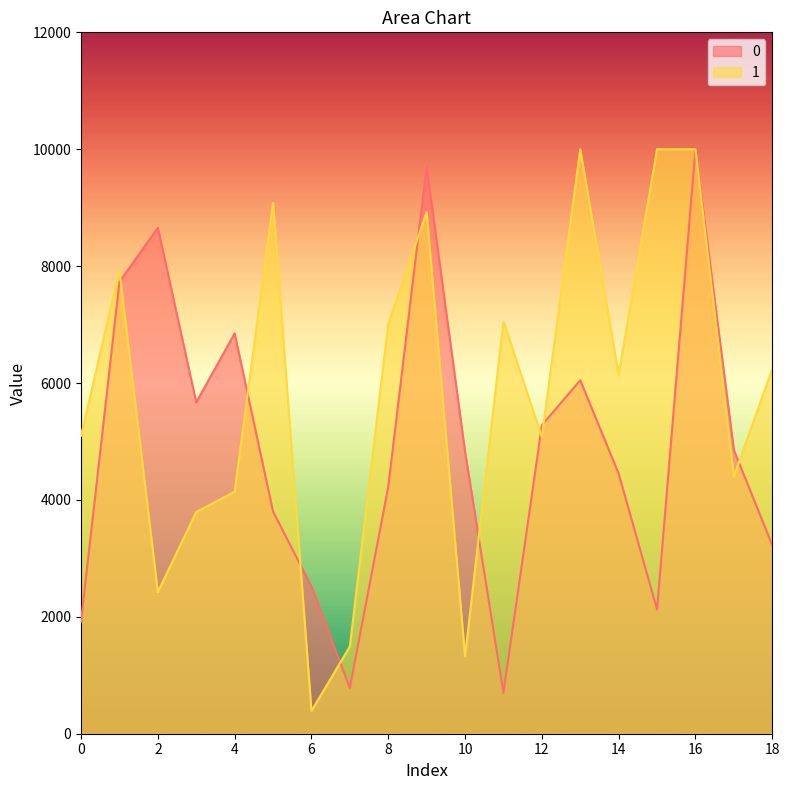

List the labels in order of 1 value, smallest first.

6, 10, 7, 2, 3, 4, 17, 12, 0, 14, 18, 8, 11, 1, 9, 5, 13, 15, 16